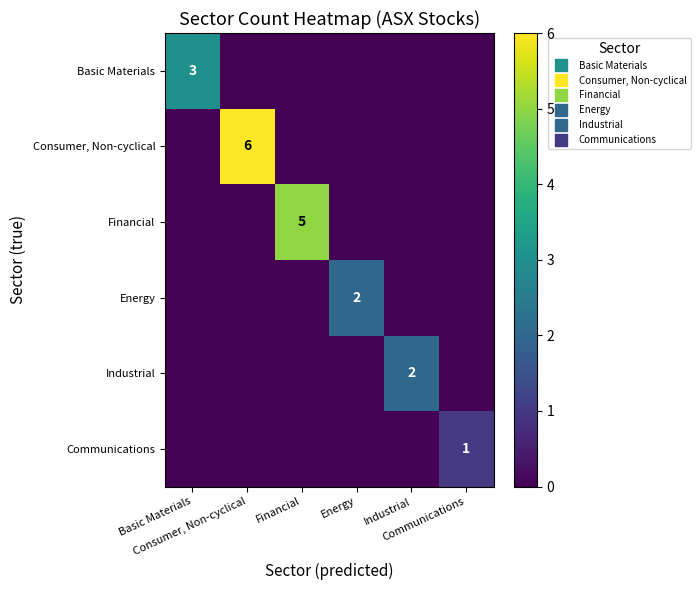

How many distinct data groups are displayed?

6